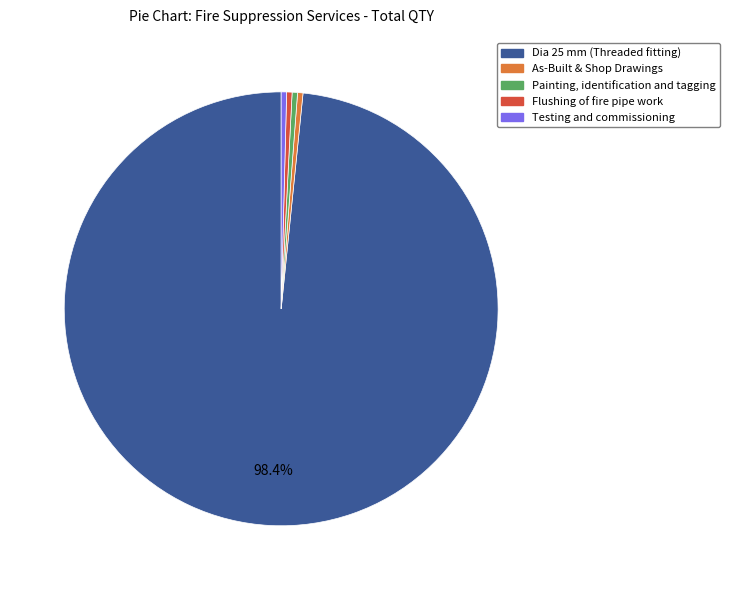

Is the sum of As-Built & Shop Drawings and Painting, identification and tagging greater than half?

No